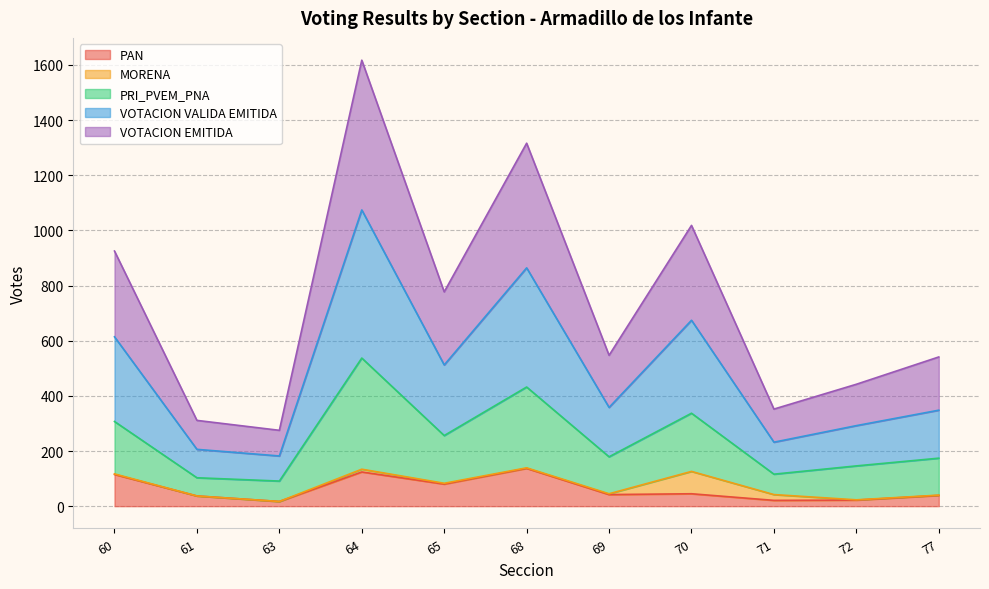

True or false: VOTACION VALIDA EMITIDA and PAN cross at least once.

False